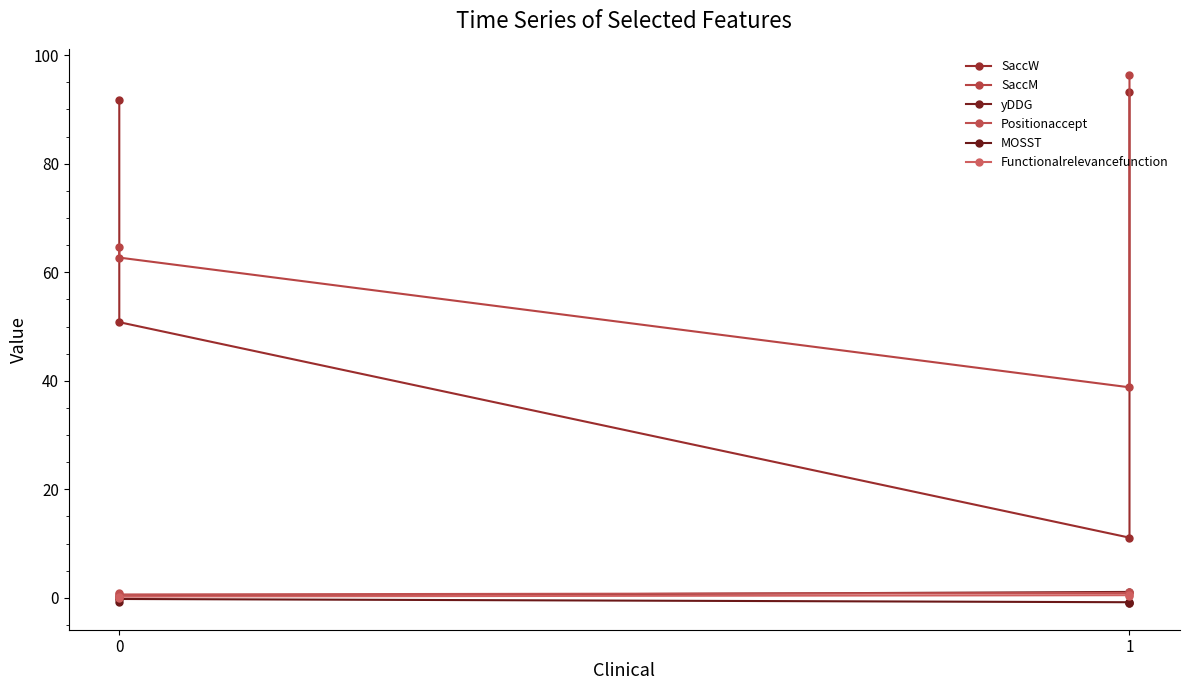

How many lines are shown in the chart?

6